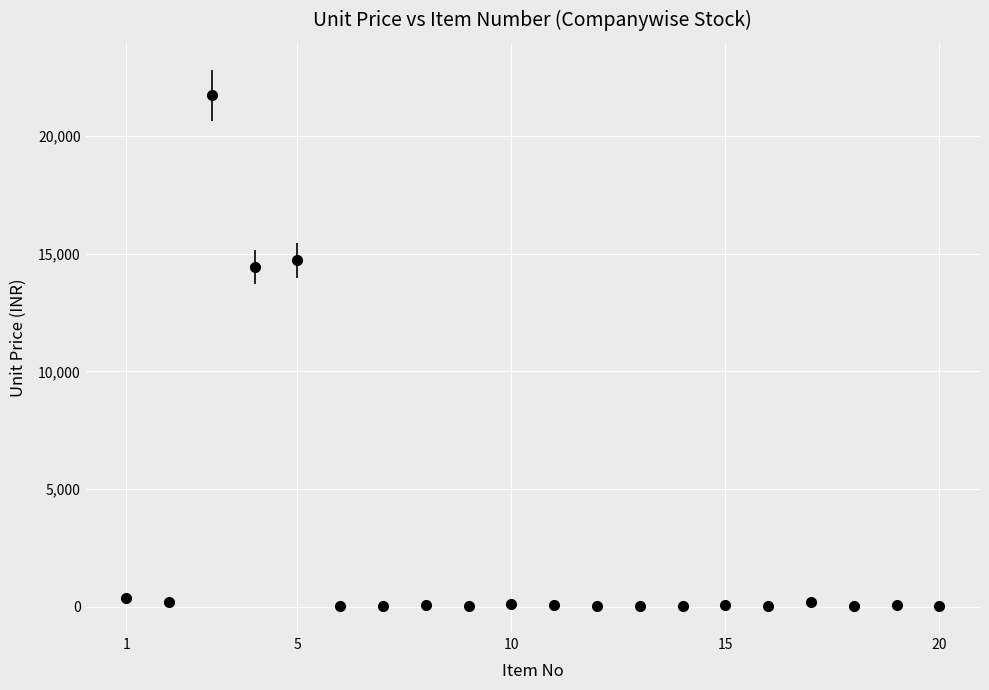

What is the average value?

2616.4